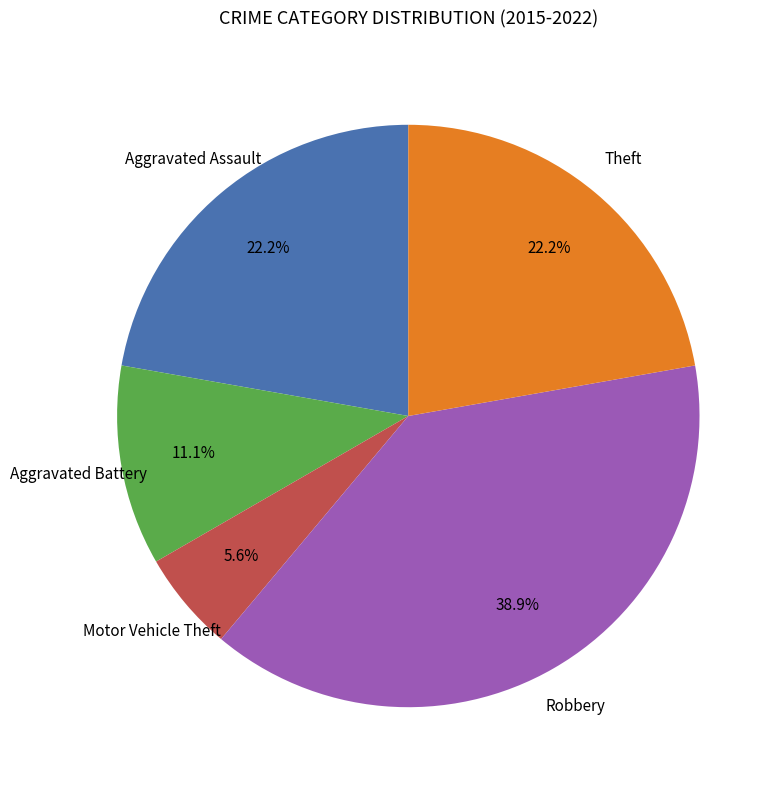

Does any single category account for the majority?

No